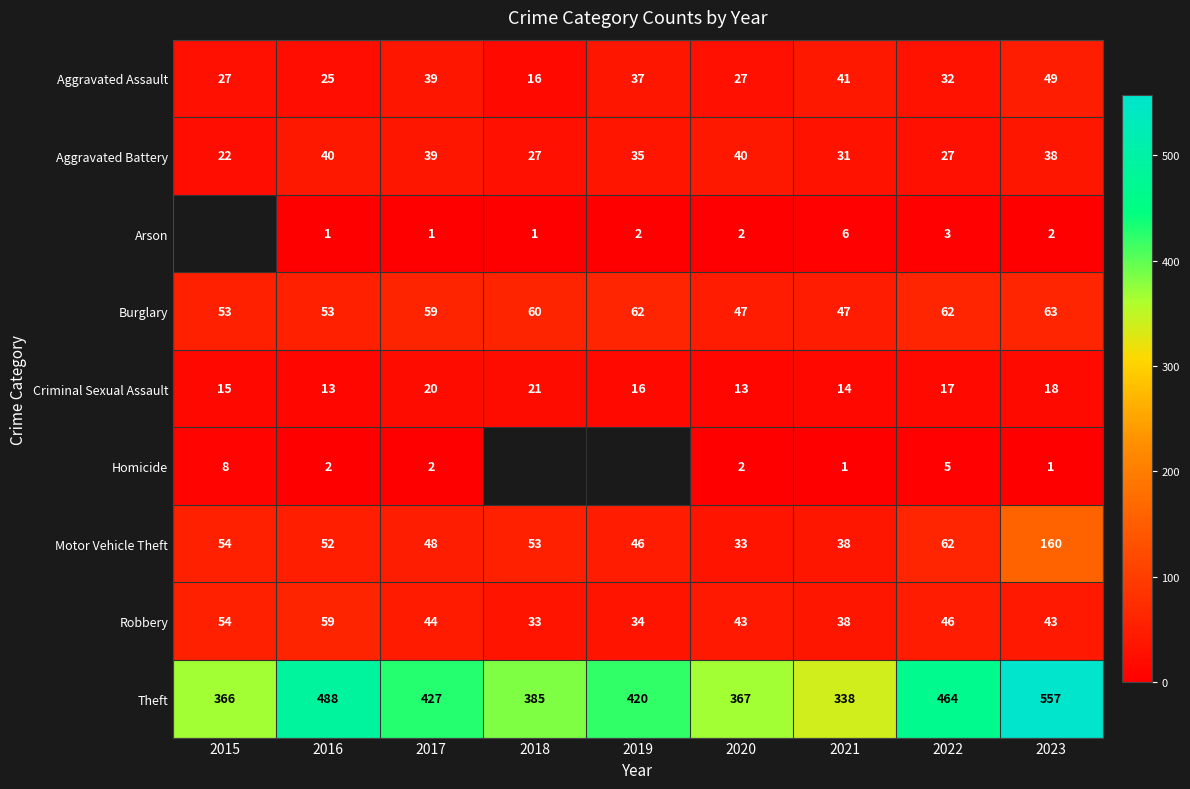

What is the smallest value displayed?

1.0